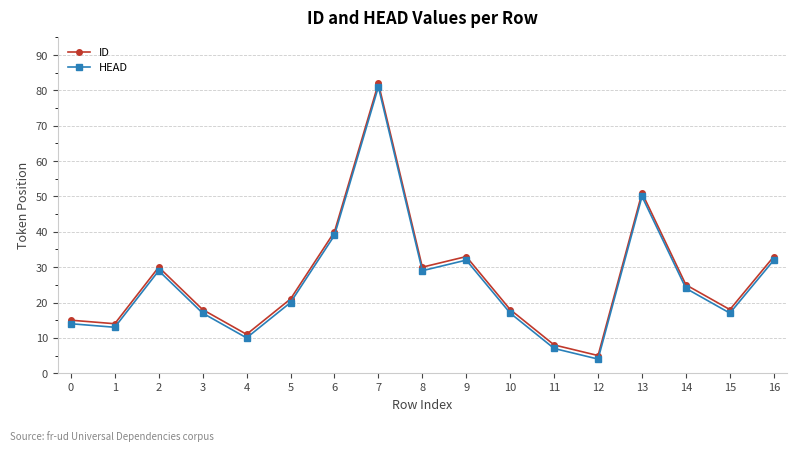

What is the highest value of the HEAD series?

81